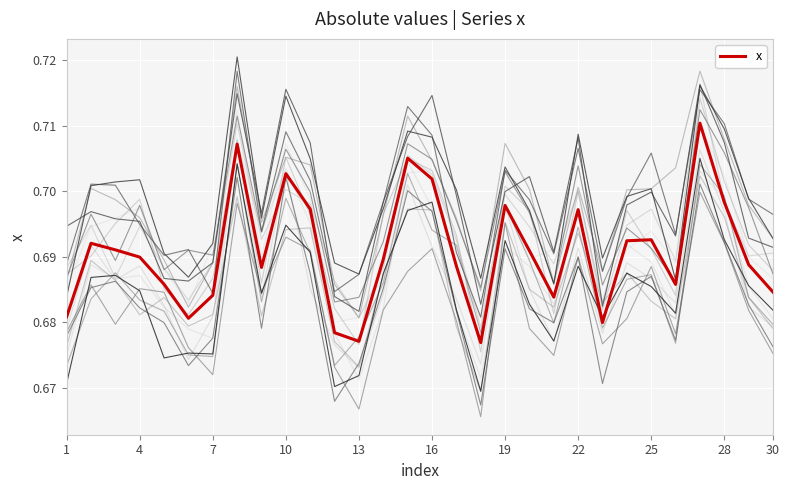

What is the average value?

0.7